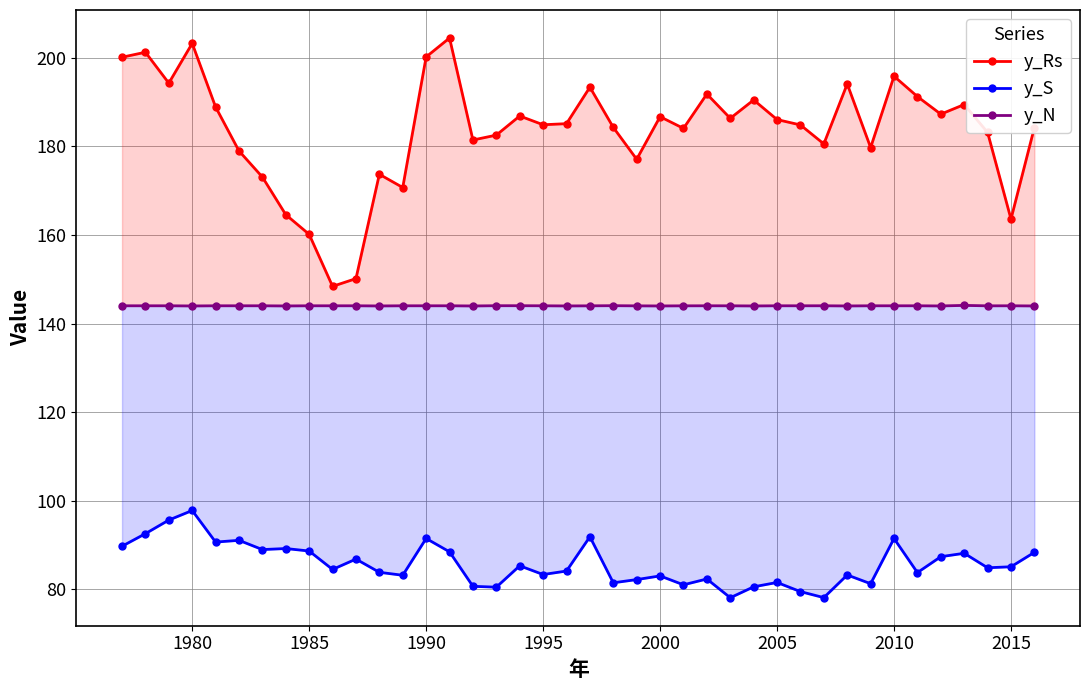

What is the maximum value for y_Rs?

204.5